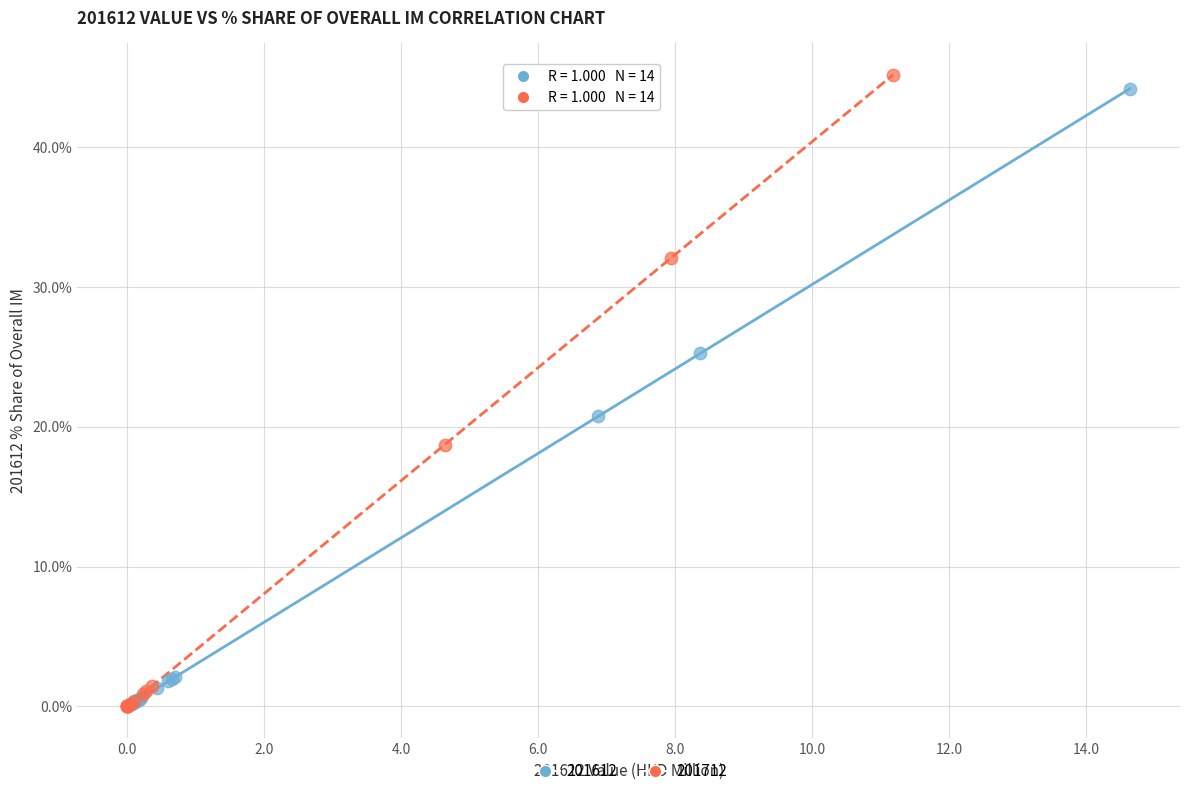

Which series has the widest spread of Y values?

201712